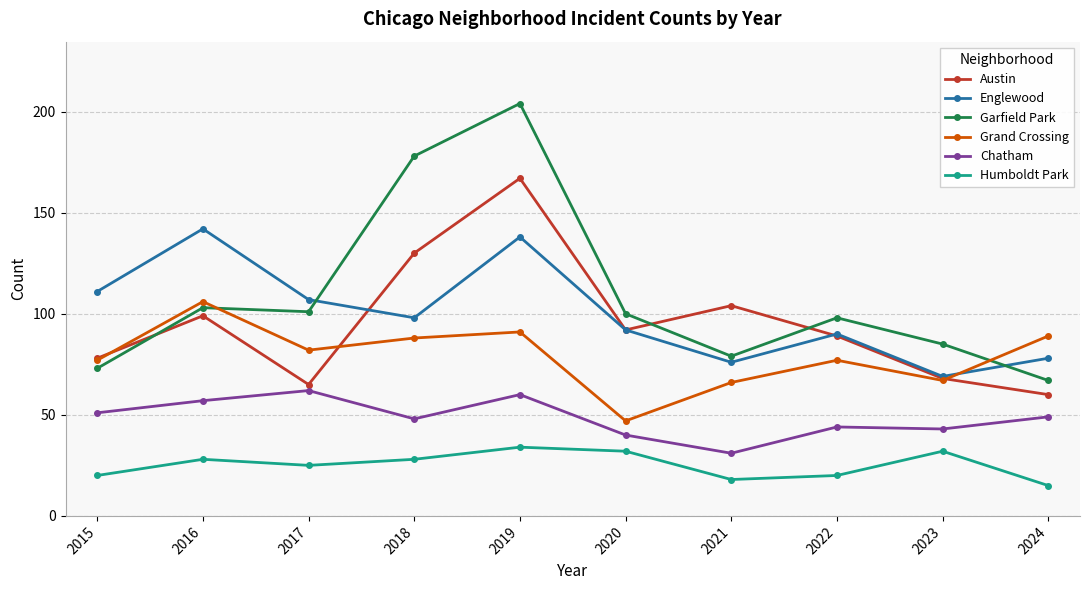

List the labels in order of Austin value, smallest first.

2024, 2017, 2023, 2015, 2022, 2020, 2016, 2021, 2018, 2019